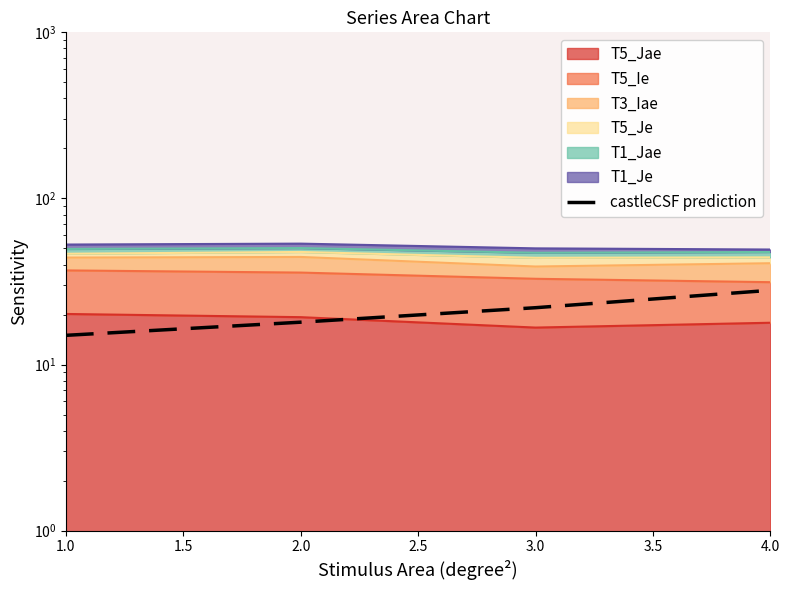

Read the value at 1.0, to the nearest 10.

20